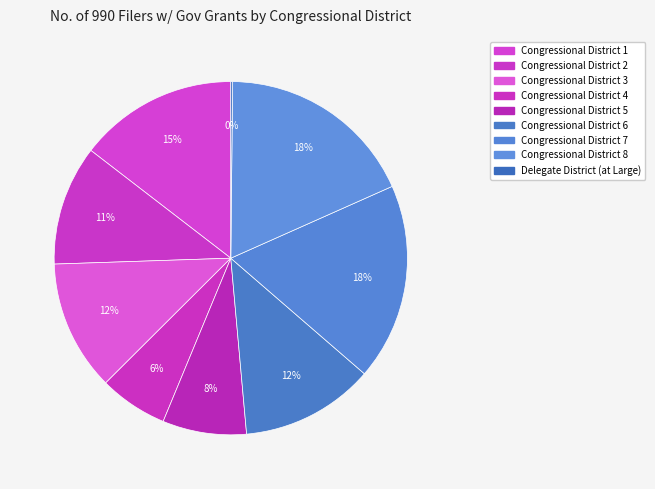

Does Delegate District (at Large) represent more than half of the total?

No